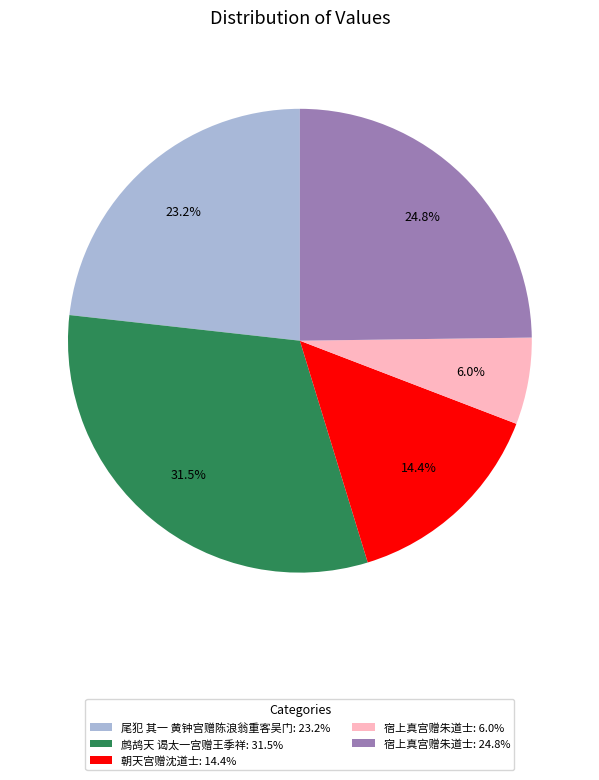

Is there a majority slice in this chart?

No